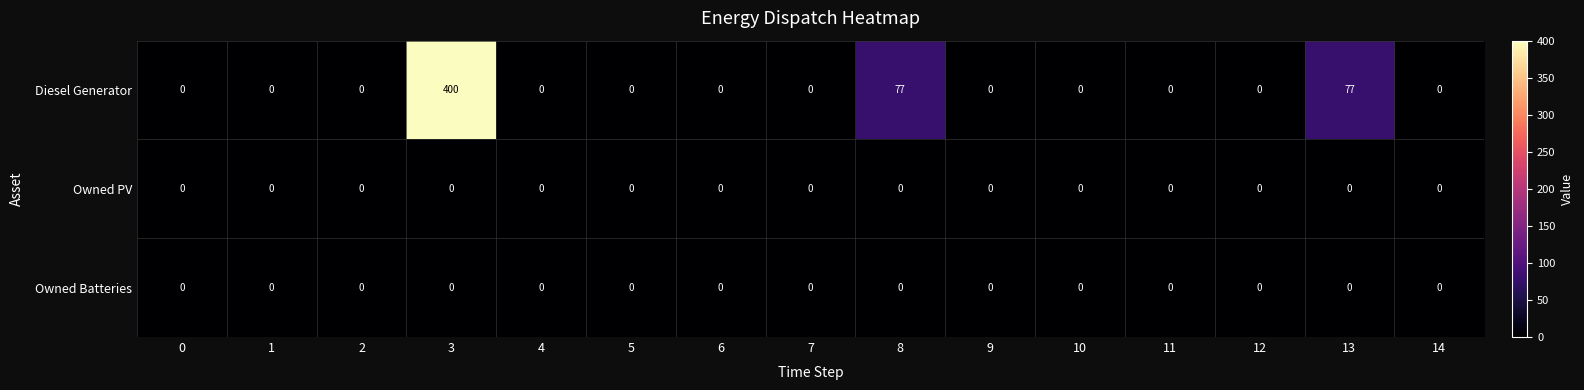

At which category is the sum across all series the highest?

3